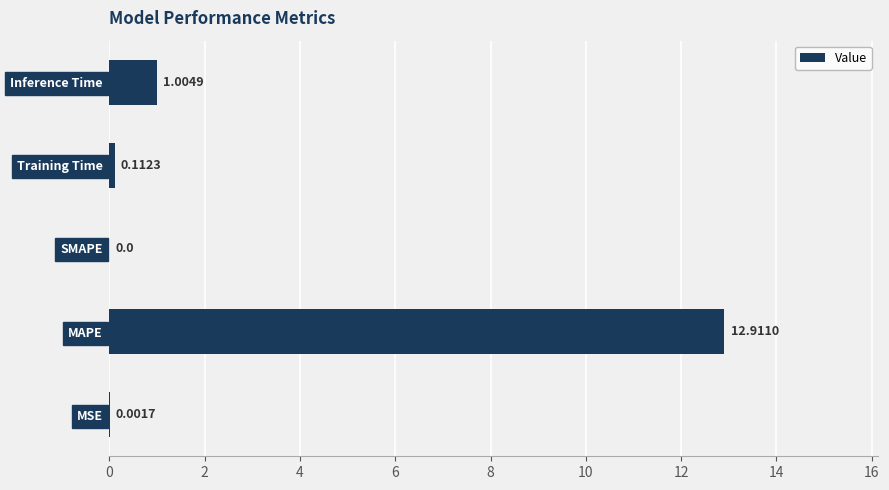

At which category does the chart reach its peak across all series?

MAPE